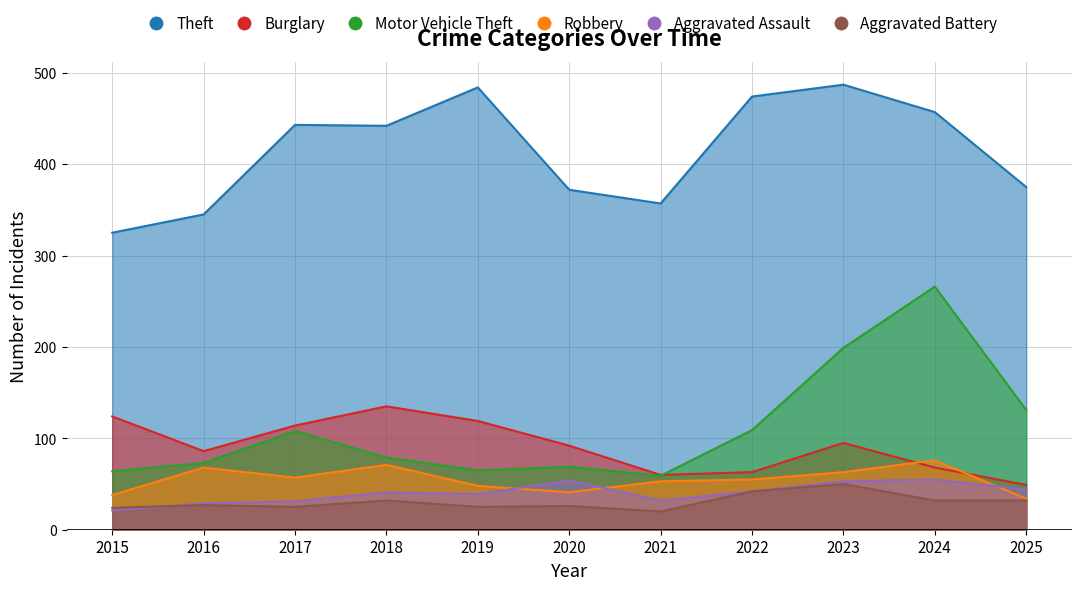

Which category has the lowest value in the Burglary series?

2025